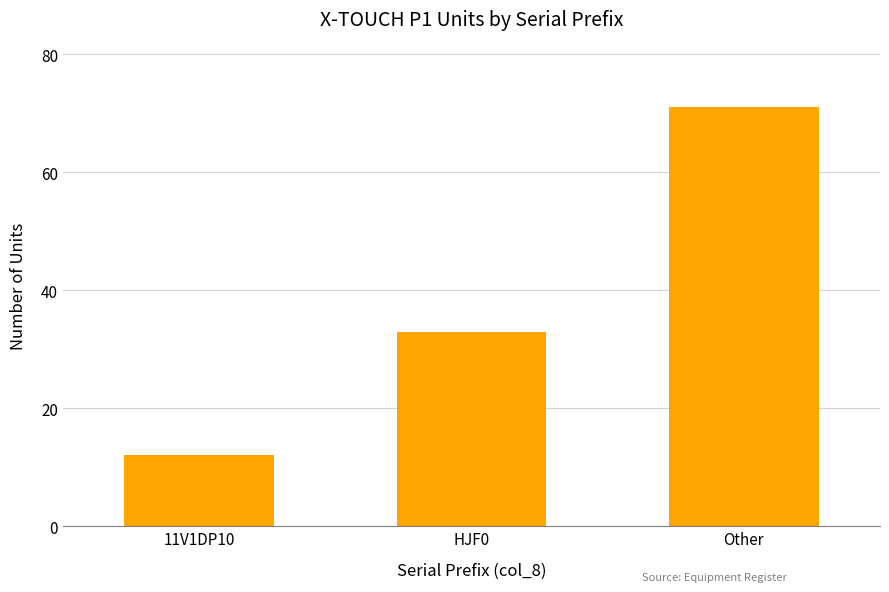

Reading right to left, extract all data points from this chart.

Other=71	HJF0=33	11V1DP10=12